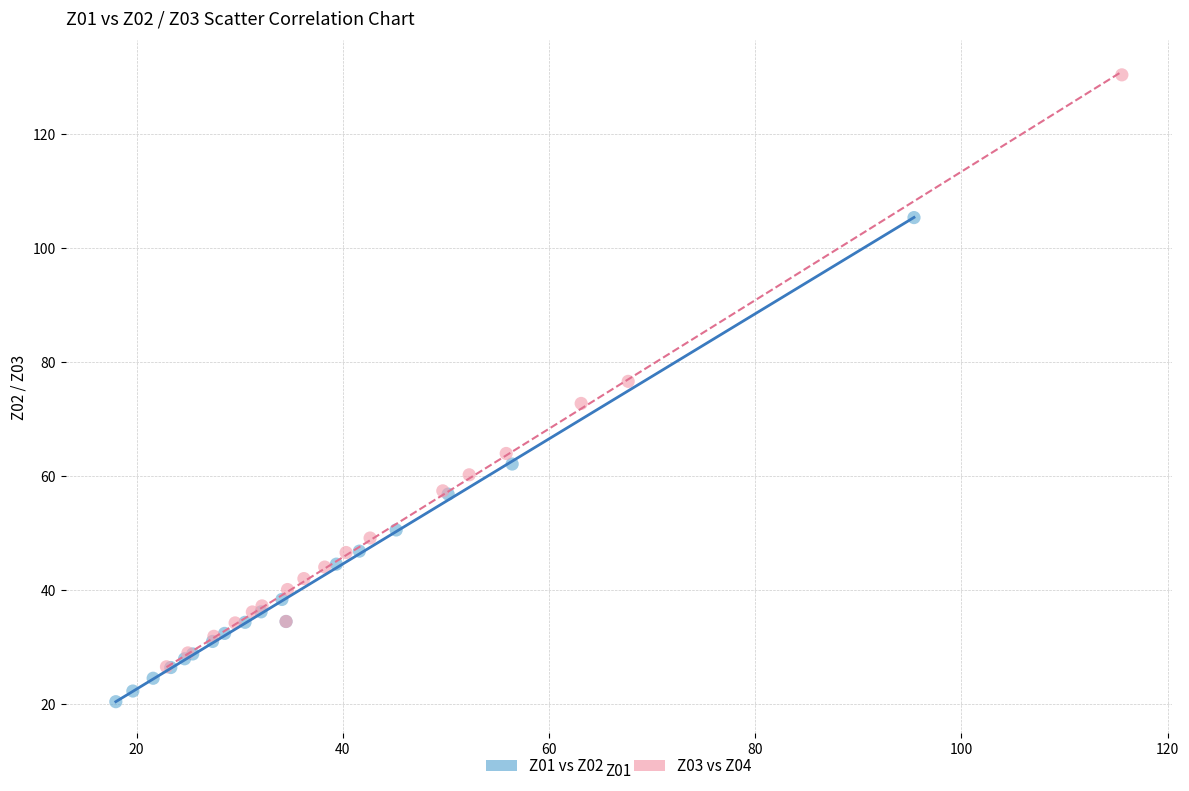

Which series has the largest Y range (max minus min)?

Z03 vs Z04